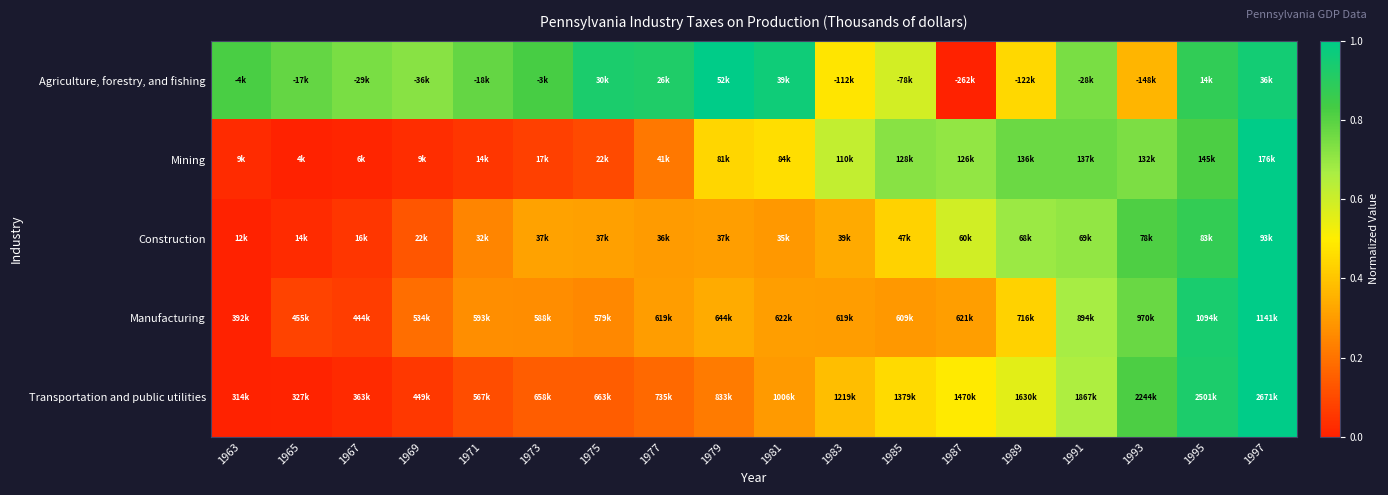

How many data points does each series have?

18